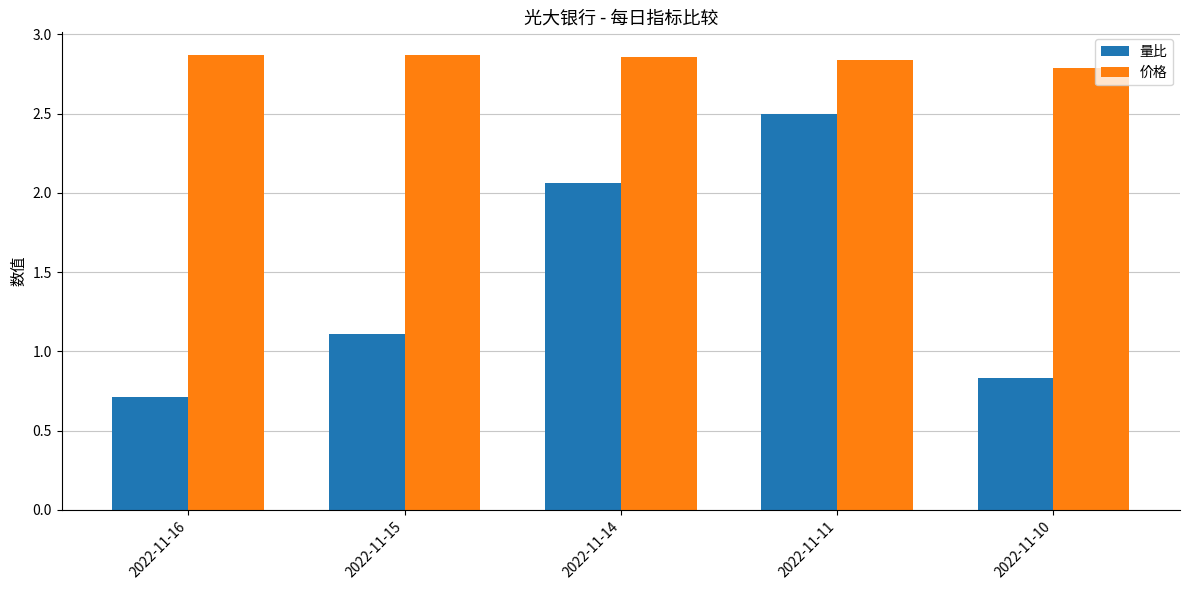

True or false: 量比 has a value of 0.6 at 2022-11-15.

False